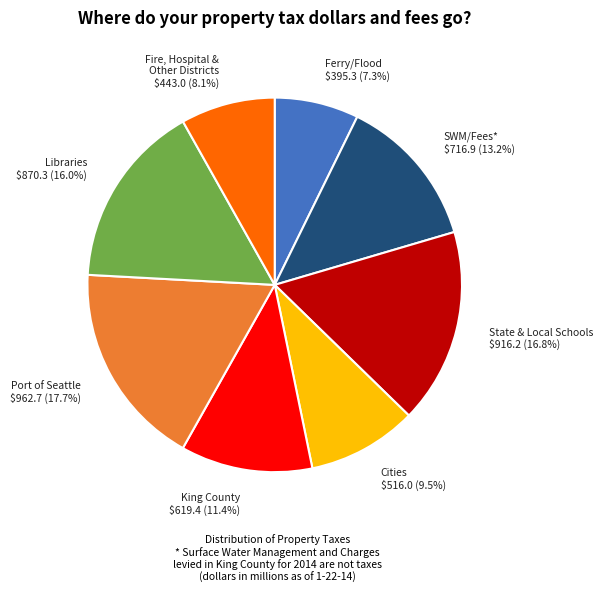

How many segments does this pie chart have?

8